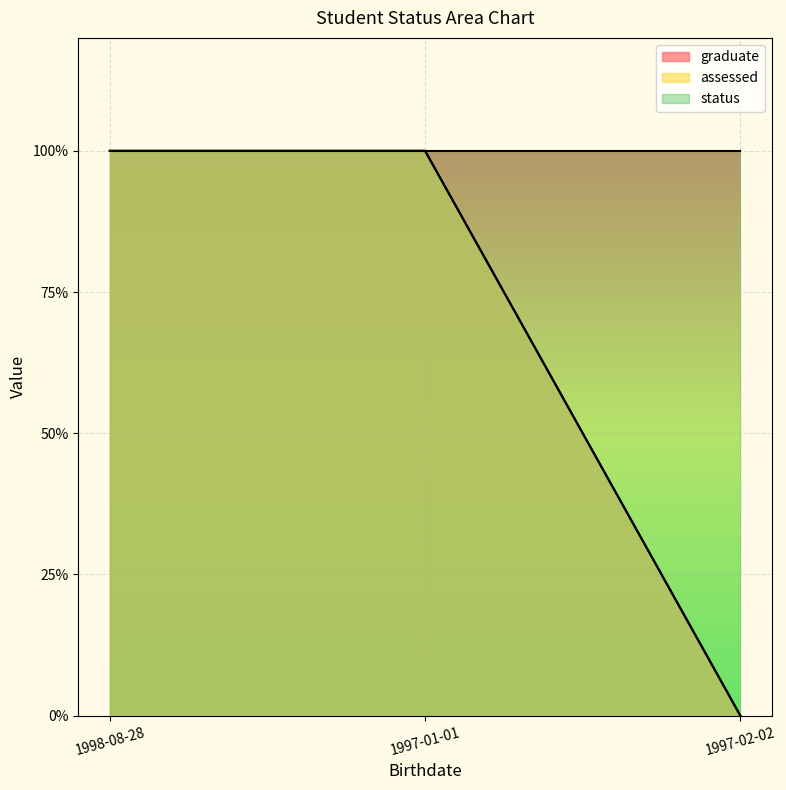

Does the chart display data point markers on the line(s)?

No